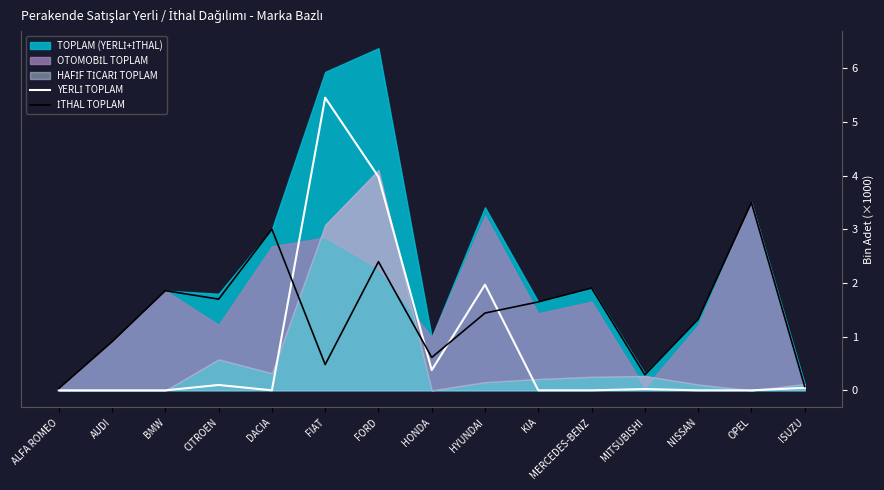

True or false: İTHAL TOPLAM and YERLİ TOPLAM intersect in this chart.

True